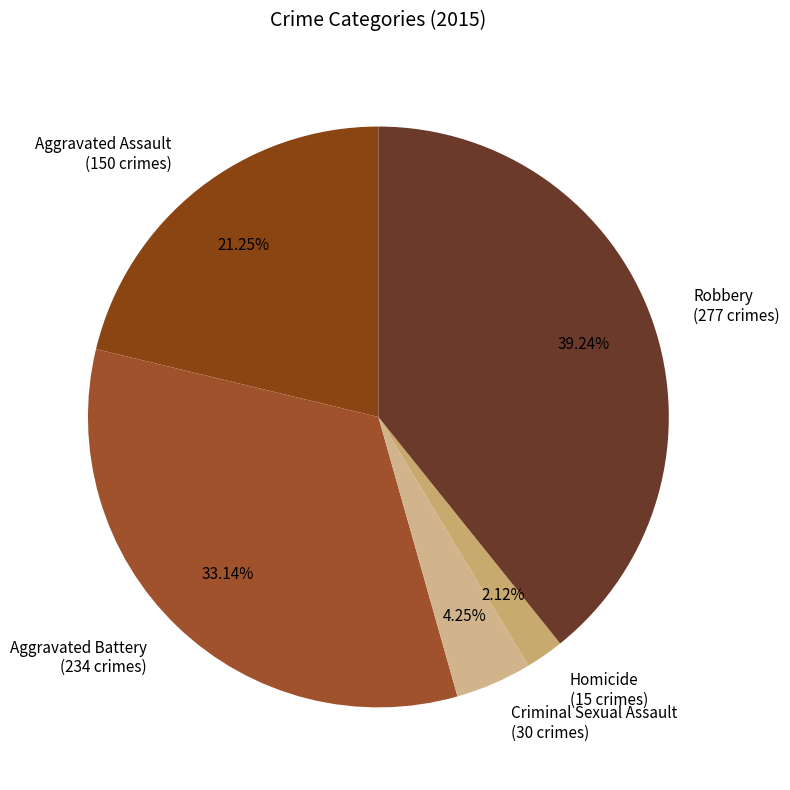

To the nearest percent, what percentage of the pie is Criminal Sexual Assault?

4%